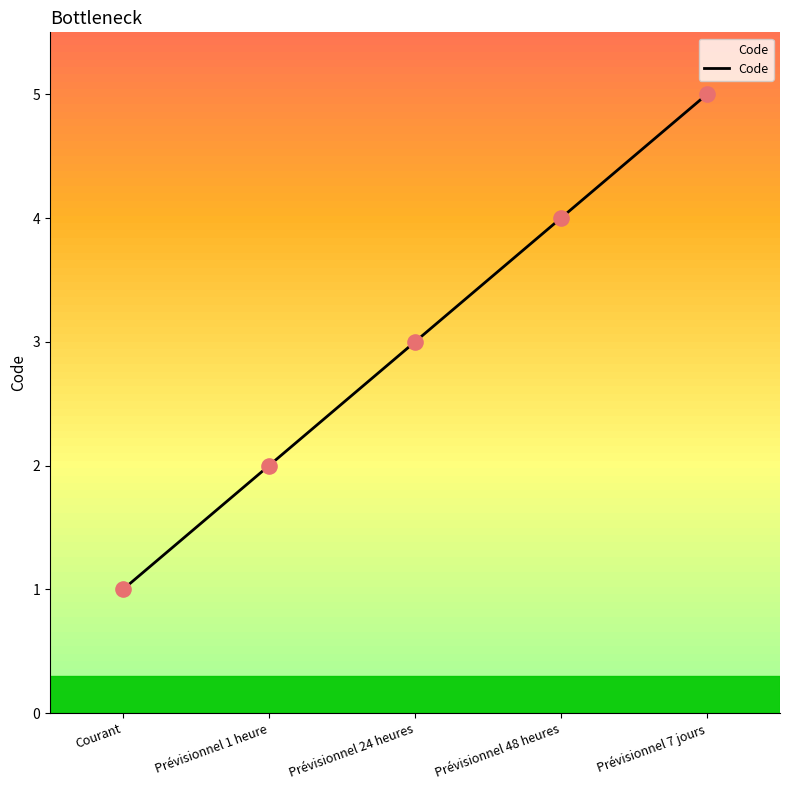

Which has a higher value, Prévisionnel 48 heures or Prévisionnel 24 heures?

Prévisionnel 48 heures